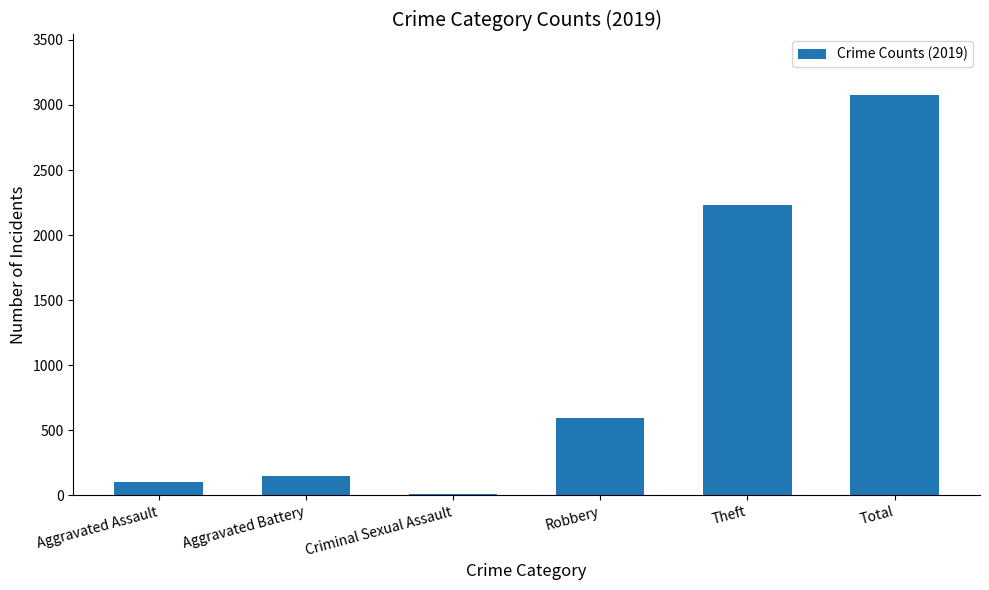

The value at Robbery is 591. True or false?

True